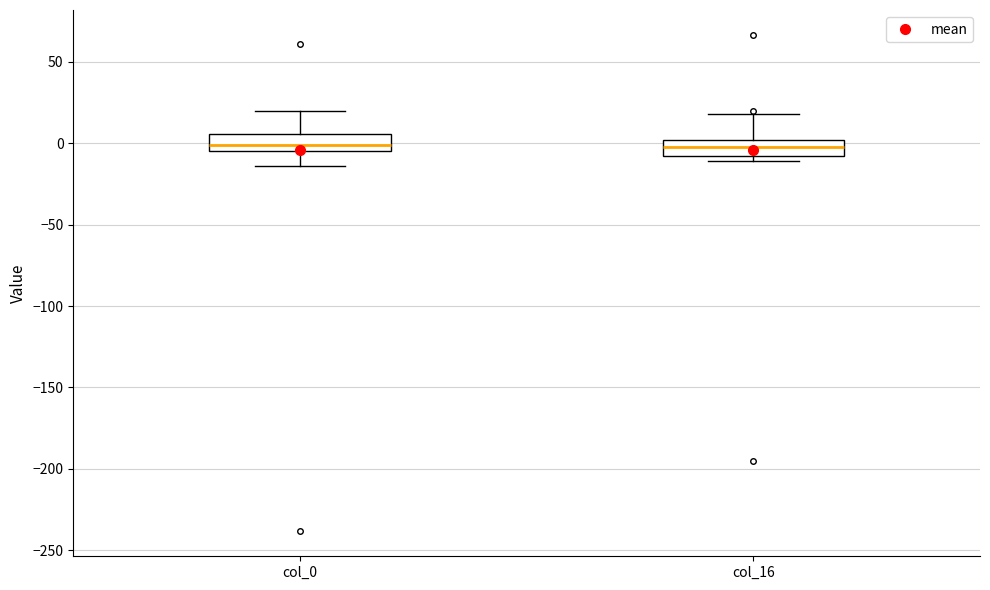

Reading left to right, transcribe this box plot: for each box, give where its median line is, the range the box spans, and where its two whiskers end, as read against the y-axis. The values are not printed on the chart, so give them approximately, as read against the axis.

col_0: median 0, box -5 to 5, whiskers -15 to 20
col_16: median -5, box -10 to 0, whiskers -10 (just below the box's lower edge) to 20